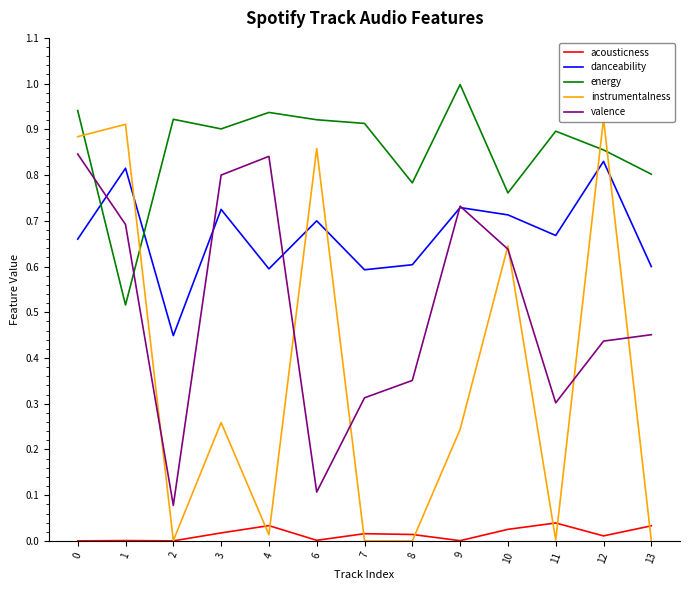

List the labels in order of instrumentalness value, smallest first.

8, 13, 7, 2, 11, 4, 9, 3, 10, 6, 0, 1, 12